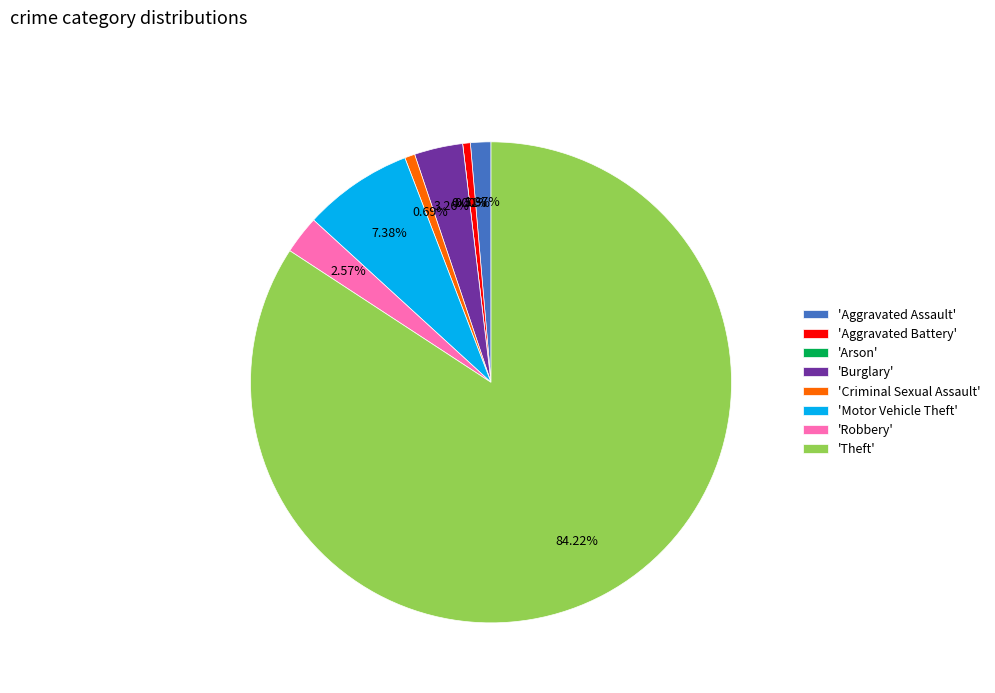

Does any single category account for the majority?

Yes